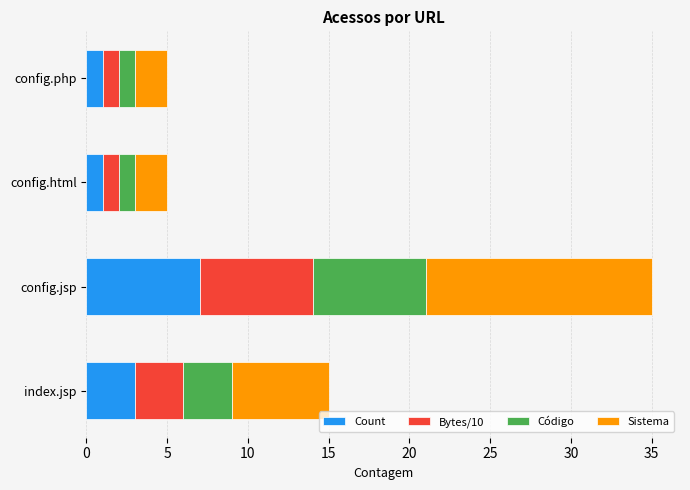

True or false: Count has a value of 3 at index.jsp.

True